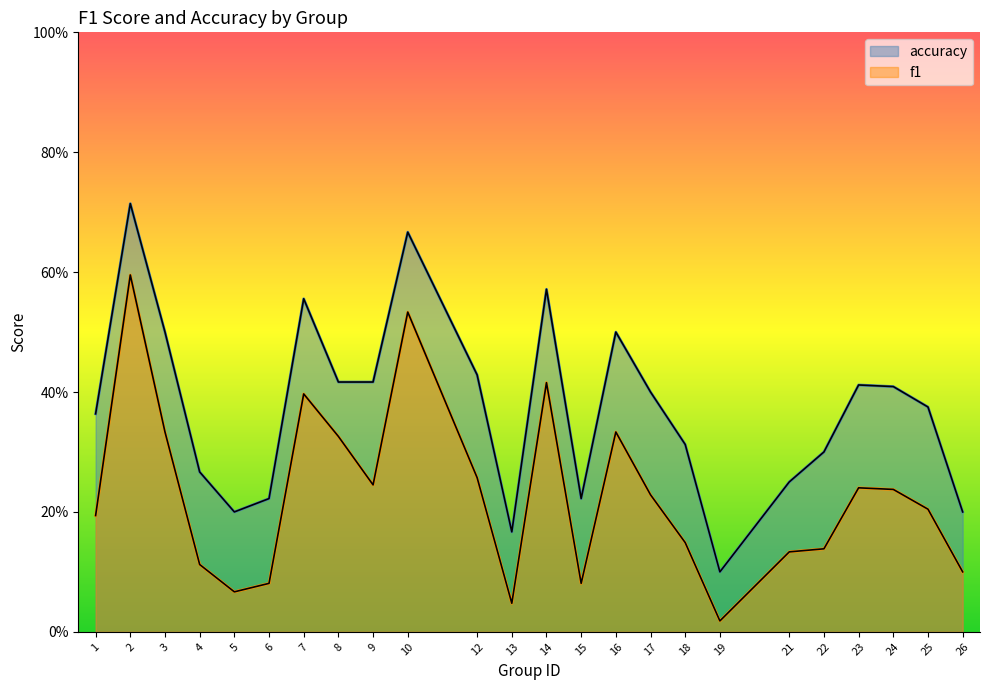

Which series changed the most between 7 and 14?

f1